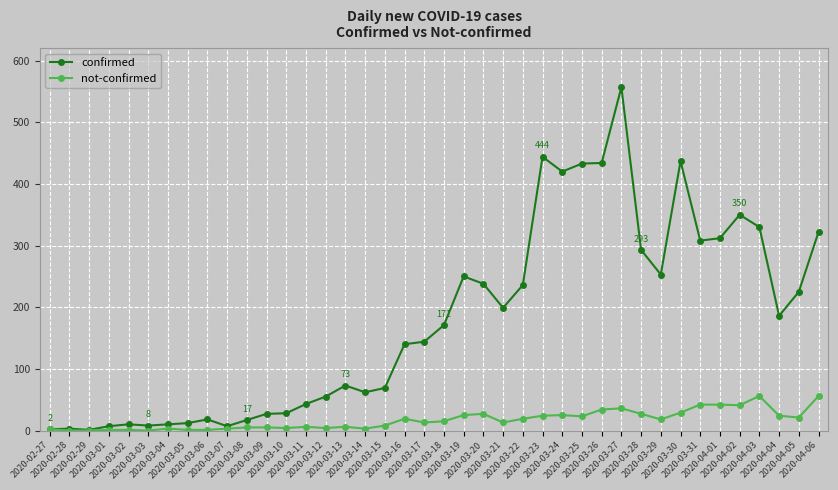

Rank the series by their maximum value, from lowest to highest.

not-confirmed, confirmed